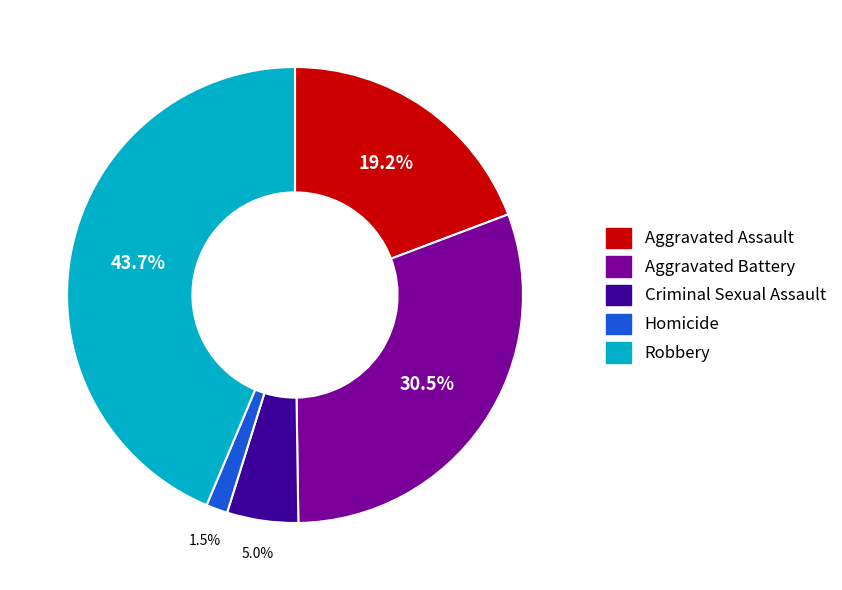

Rank the categories by value from lowest to highest.

Homicide, Criminal Sexual Assault, Aggravated Assault, Aggravated Battery, Robbery